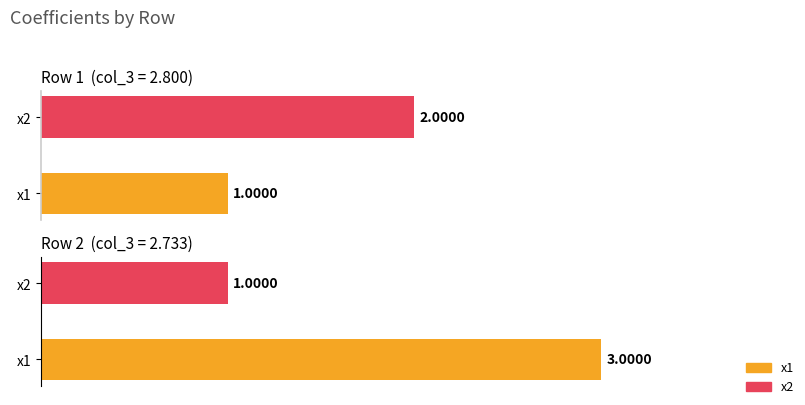

True or false: Row 2 has a value of 3 at x1.

True